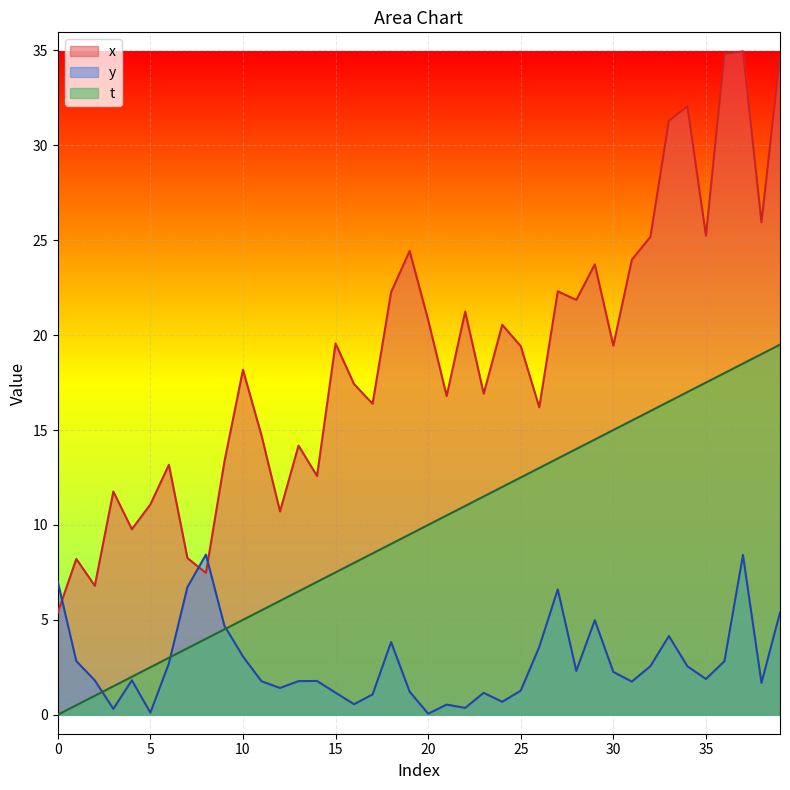

Is it true that t equals 4.1 at 5?

False